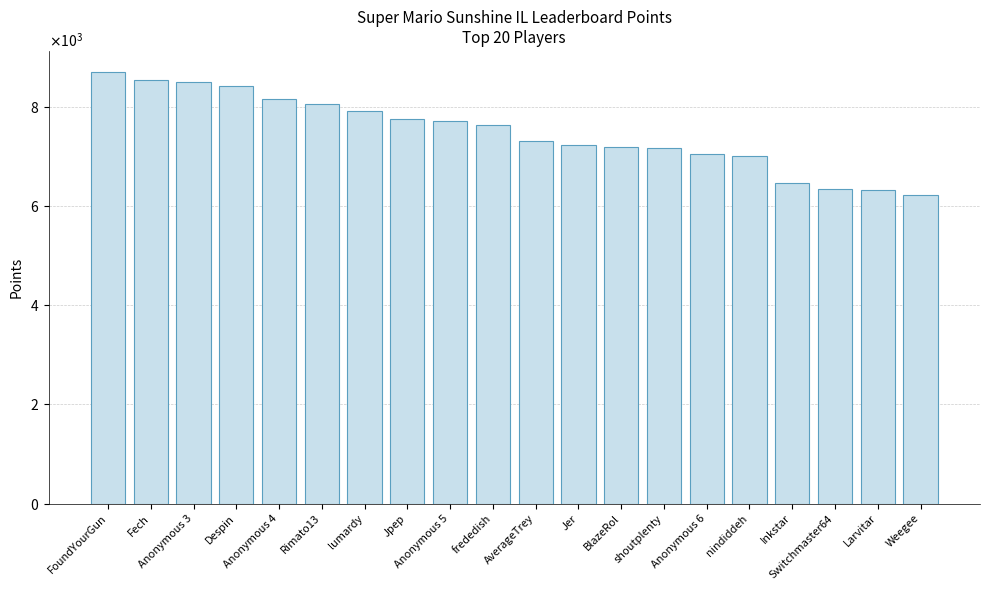

Are the bars horizontal?

No